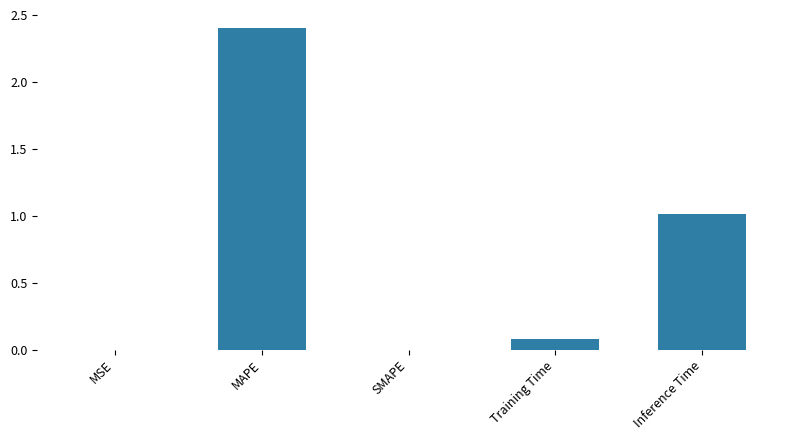

What is the change in value from Training Time to Inference Time?

+0.9